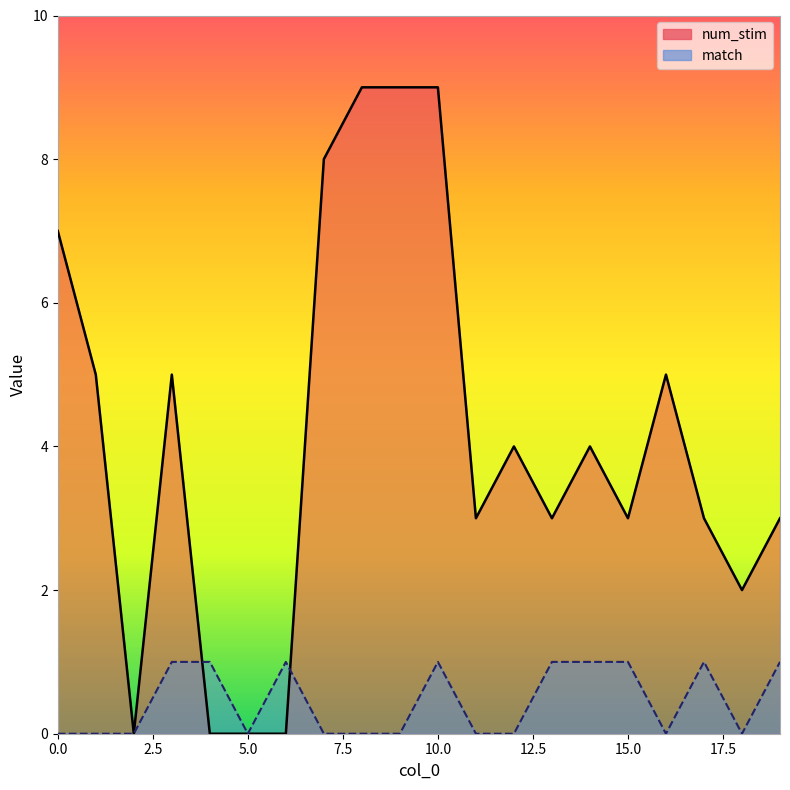

Rank the categories by num_stim value from lowest to highest.

2, 4, 5, 6, 18, 11, 13, 15, 17, 19, 12, 14, 1, 3, 16, 0, 7, 8, 9, 10